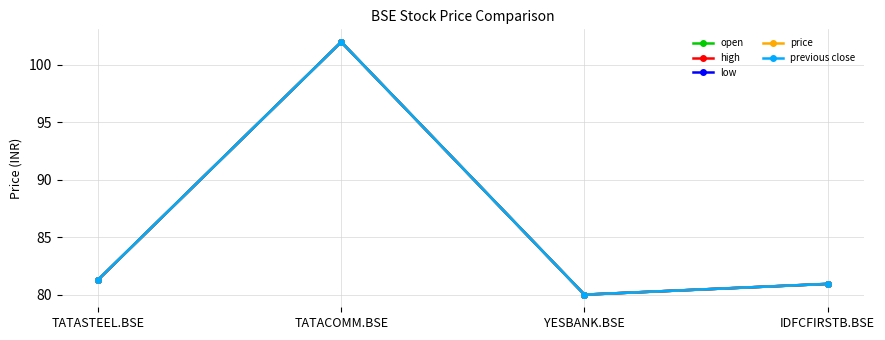

What is the average value of the low series?

86.1